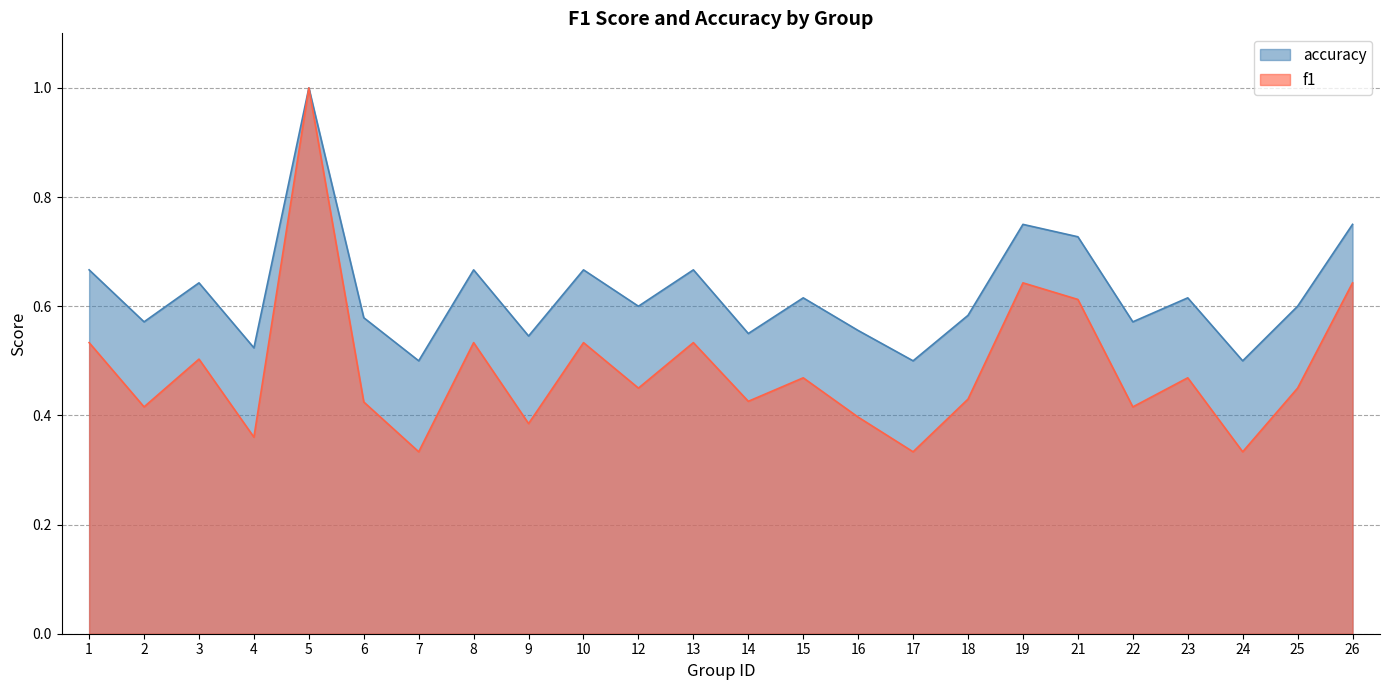

The accuracy series shows 0.1 at 23. True or false?

False